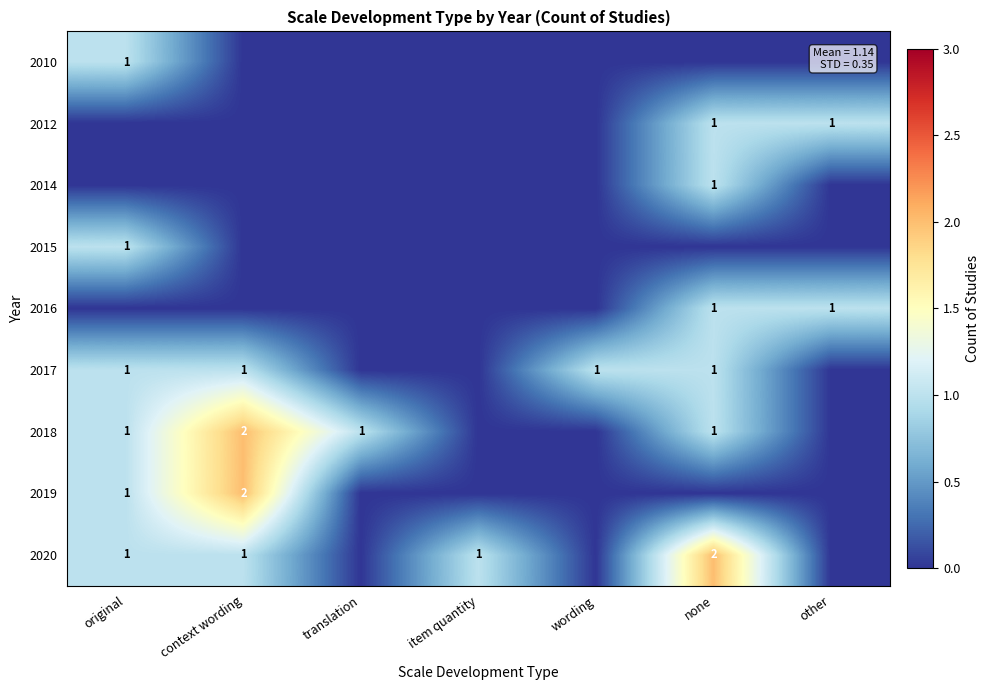

The value of 2016 at other is 2. True or false?

False